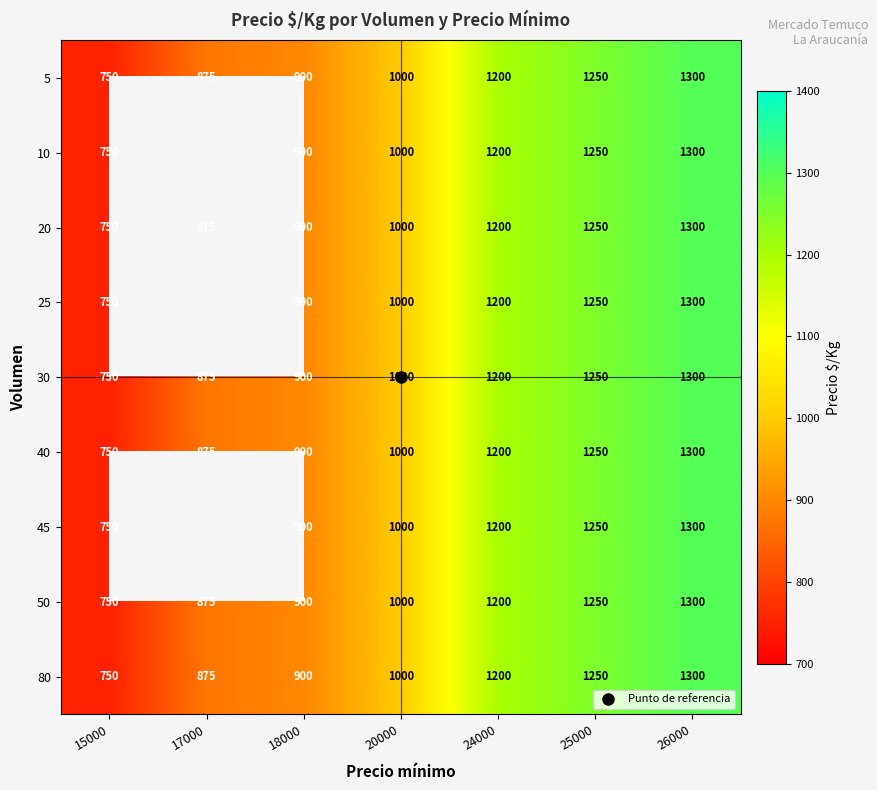

Is it true that 45 equals 1000.0 at 20000?

True